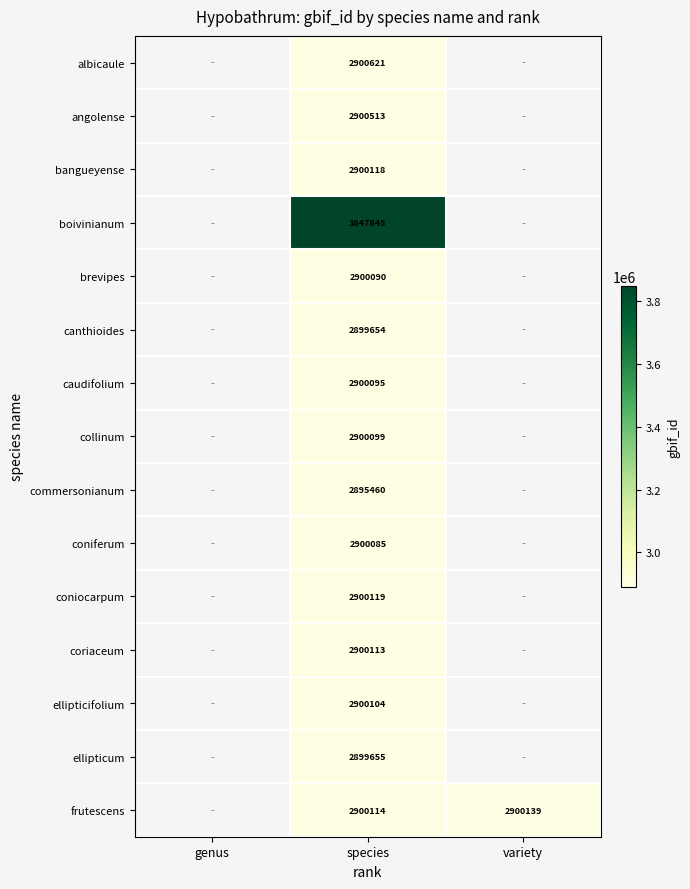

Is it true that canthioides equals 981649 at species?

False